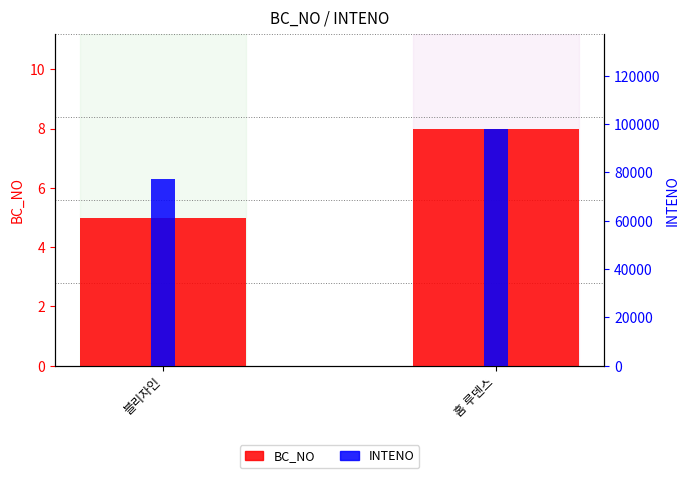

What is the total value across all series at 홈 루덴스?

98145